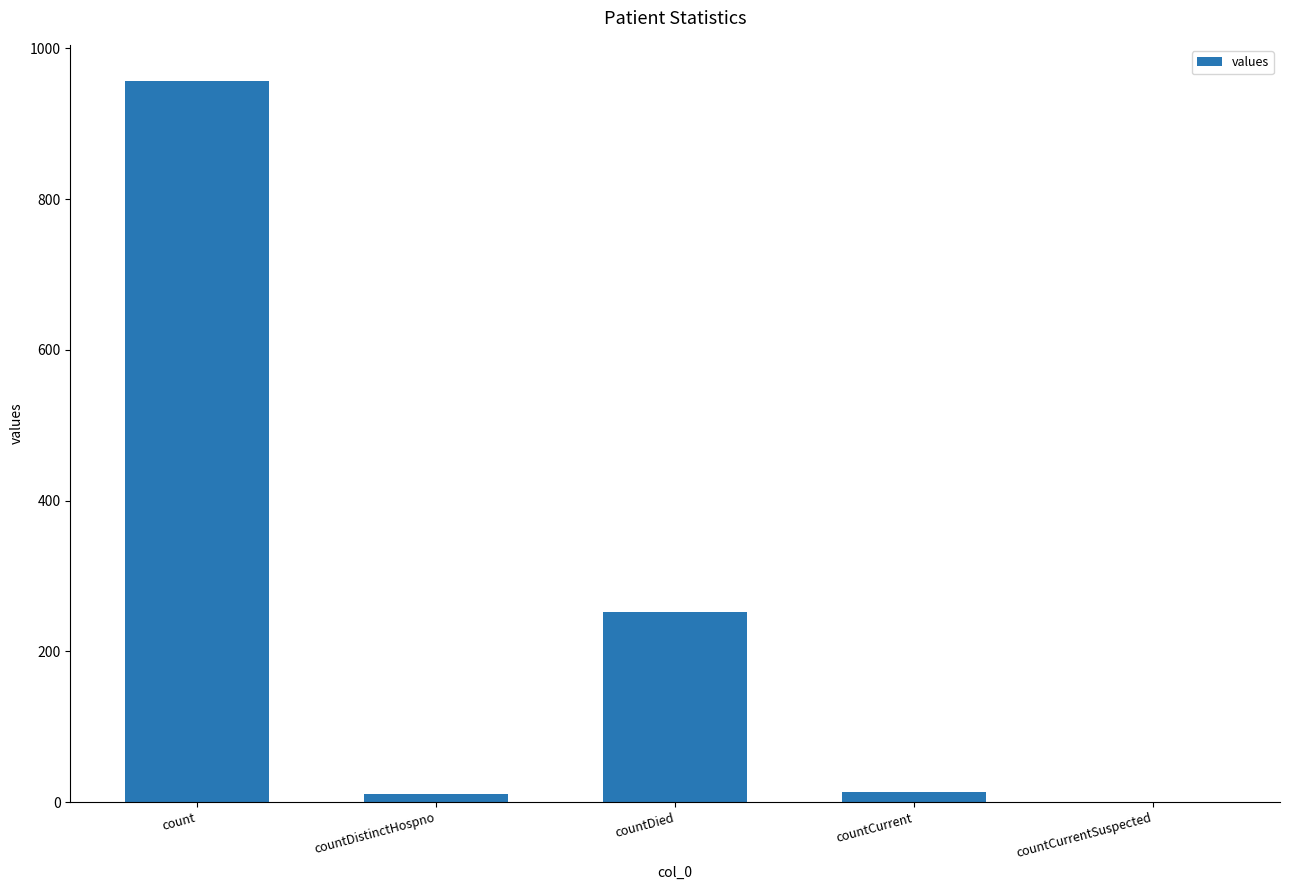

The value at count is 364. True or false?

False